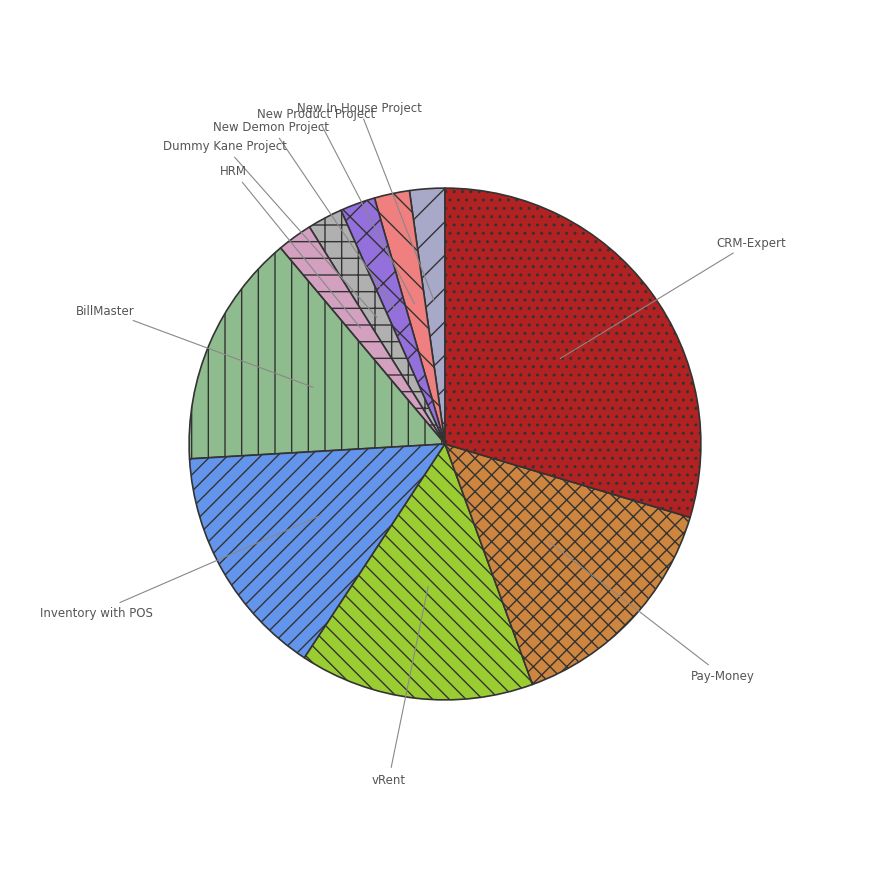

Does any single category account for the majority?

No